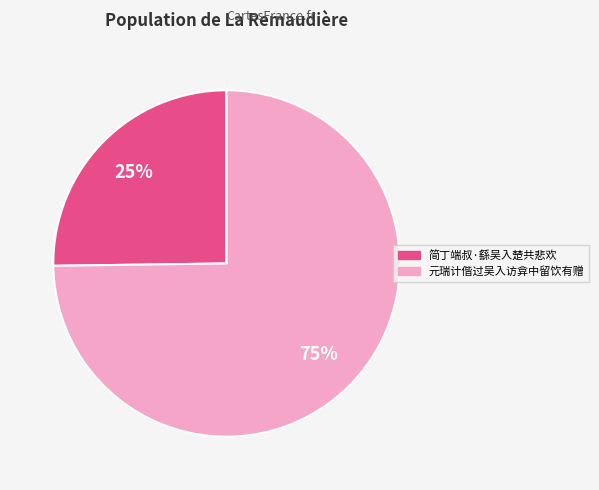

Is 简丁端叔·繇吴入楚共悲欢 the majority of the pie?

No